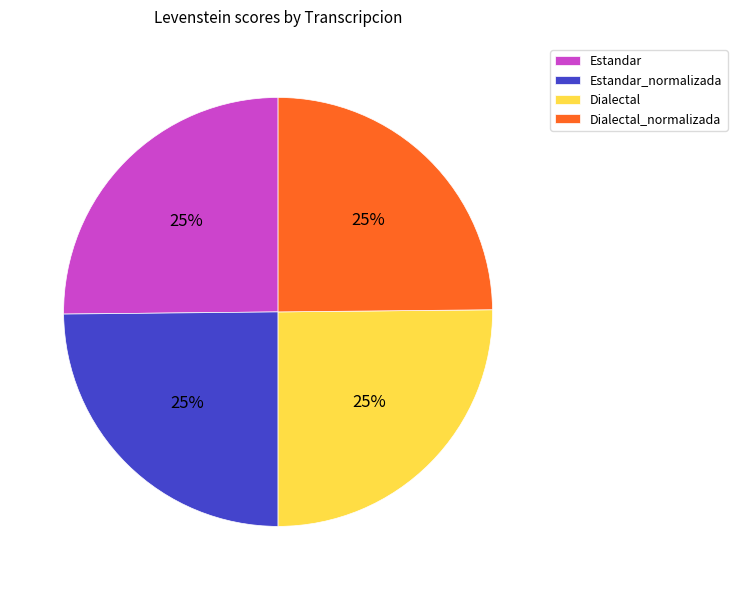

To the nearest percent, what percentage of the pie is Dialectal?

25%